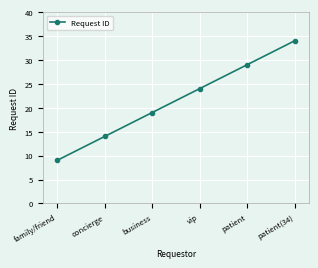

What is the average value?

22